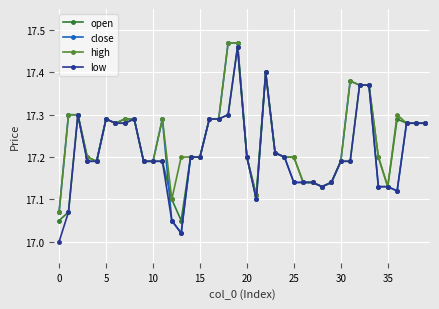

True or false: open has more than 0 points higher than both neighbors.

True